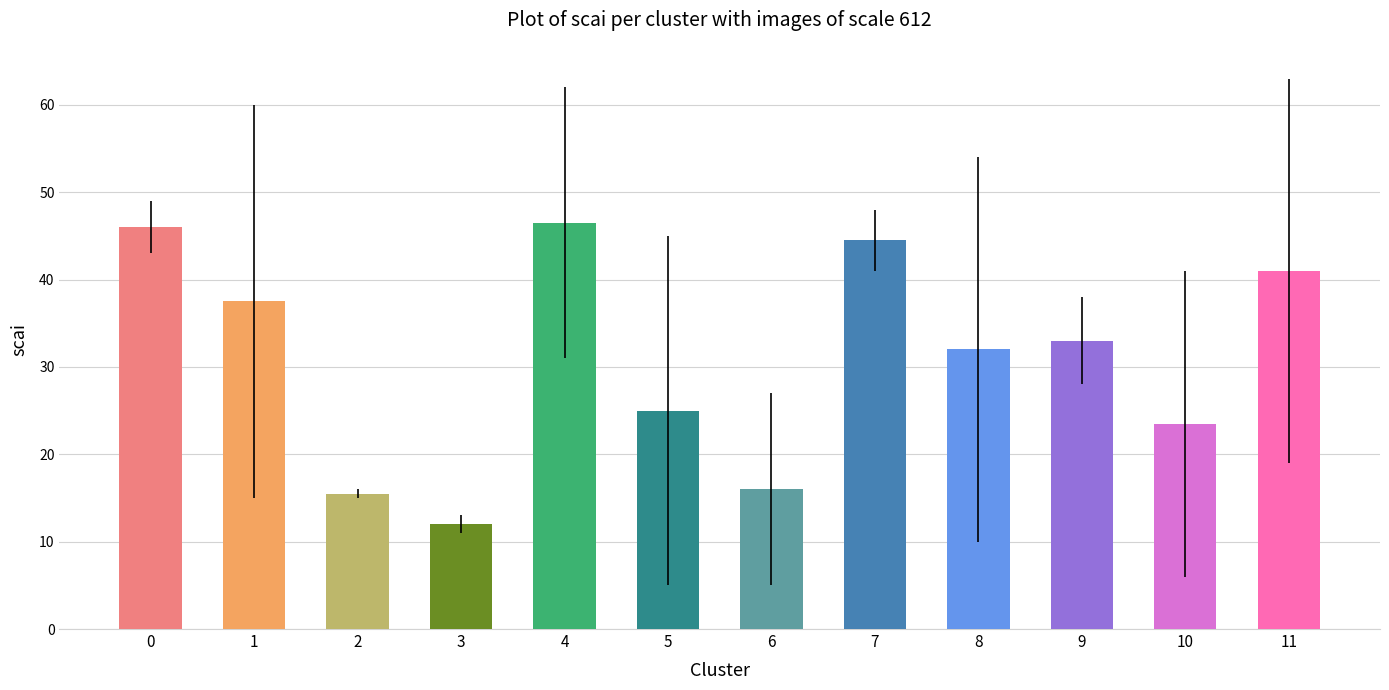

The value at 1 is 37.5. True or false?

True